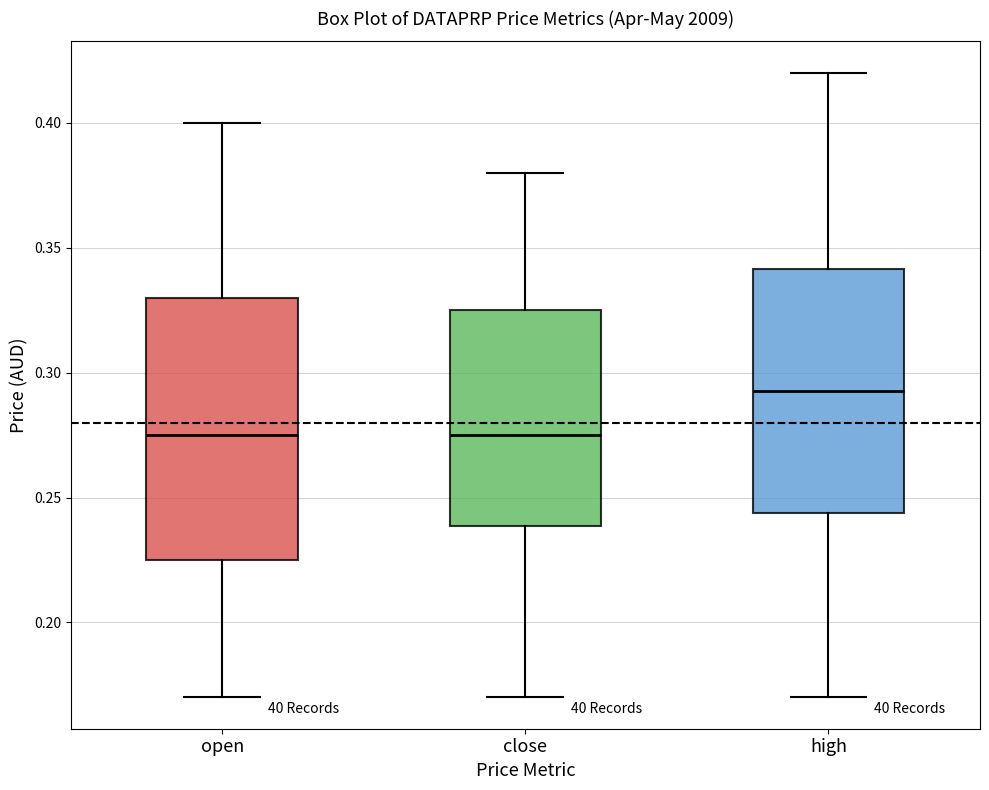

Which box is the tallest, from its lower edge to its upper edge?

open